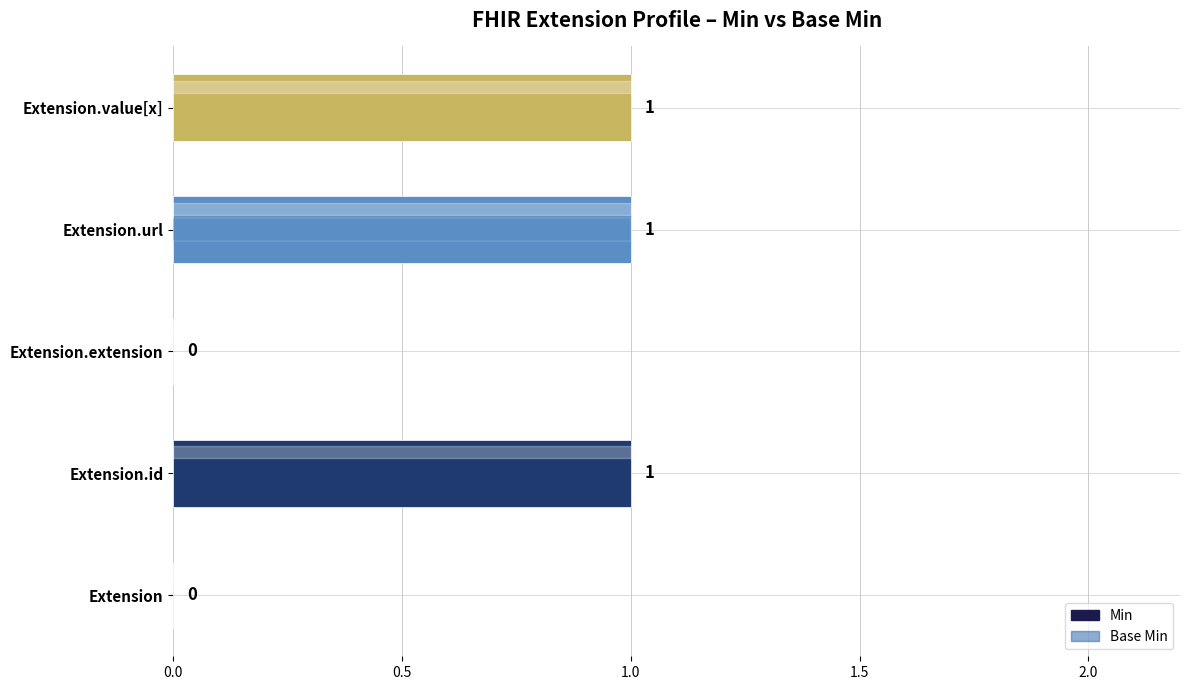

The value of Min at Extension.value[x] is 1. True or false?

False